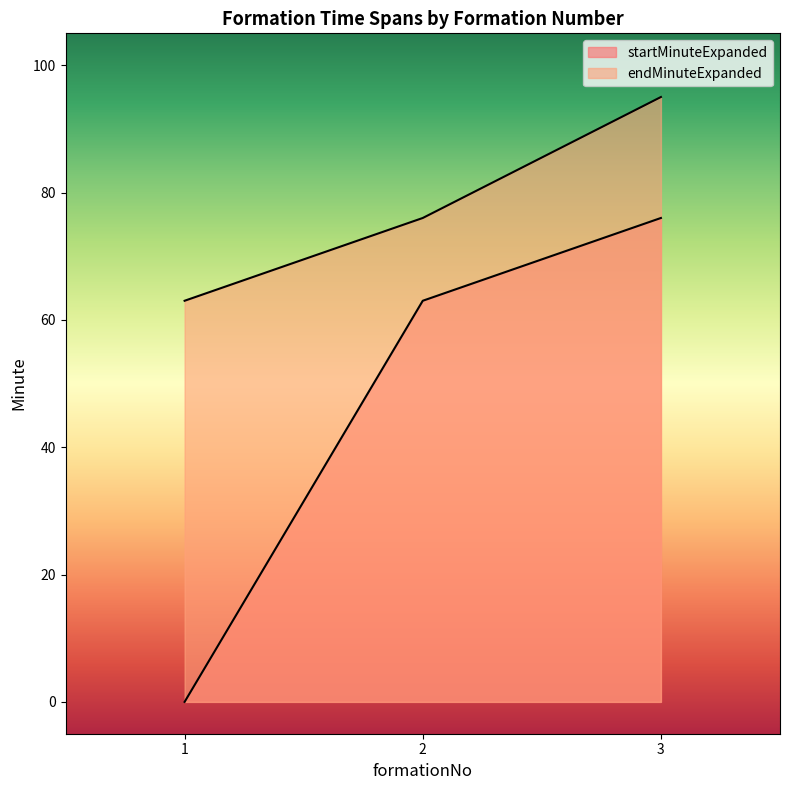

What is the greatest value displayed?

95